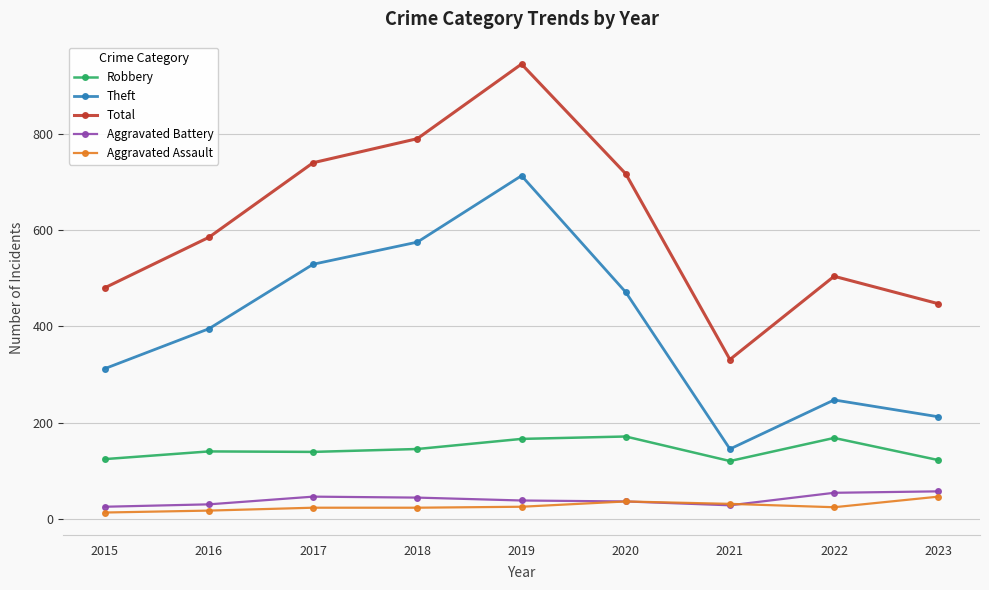

What is the sum of all Robbery values?

1295